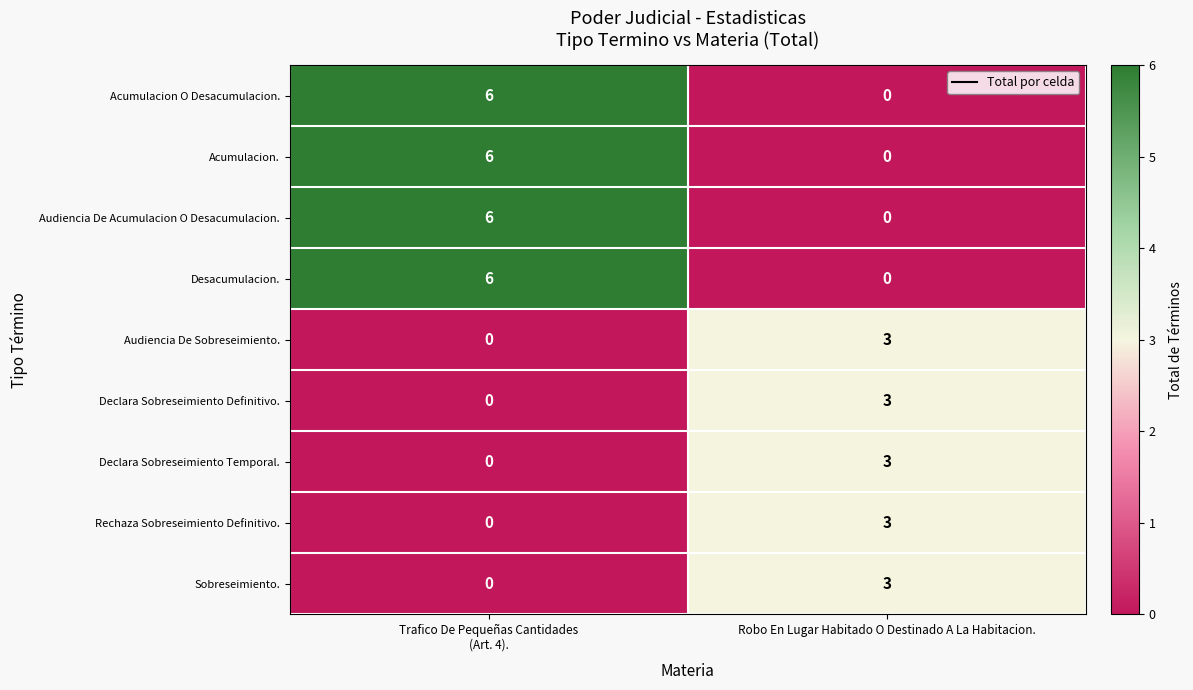

What is the difference between the maximum and minimum values in the Desacumulacion. series?

6